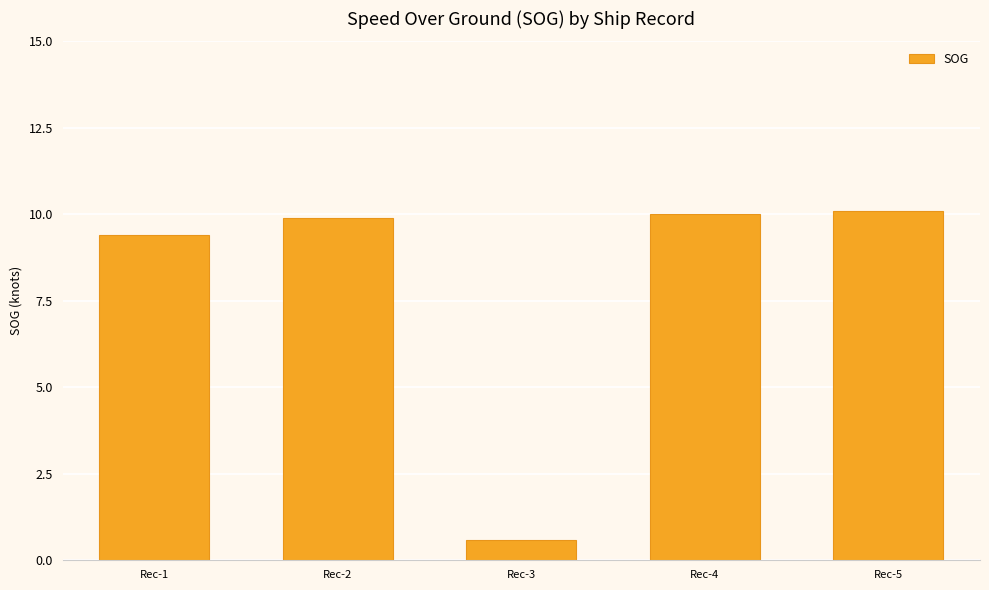

What is the difference between the second highest and second lowest values?

0.6